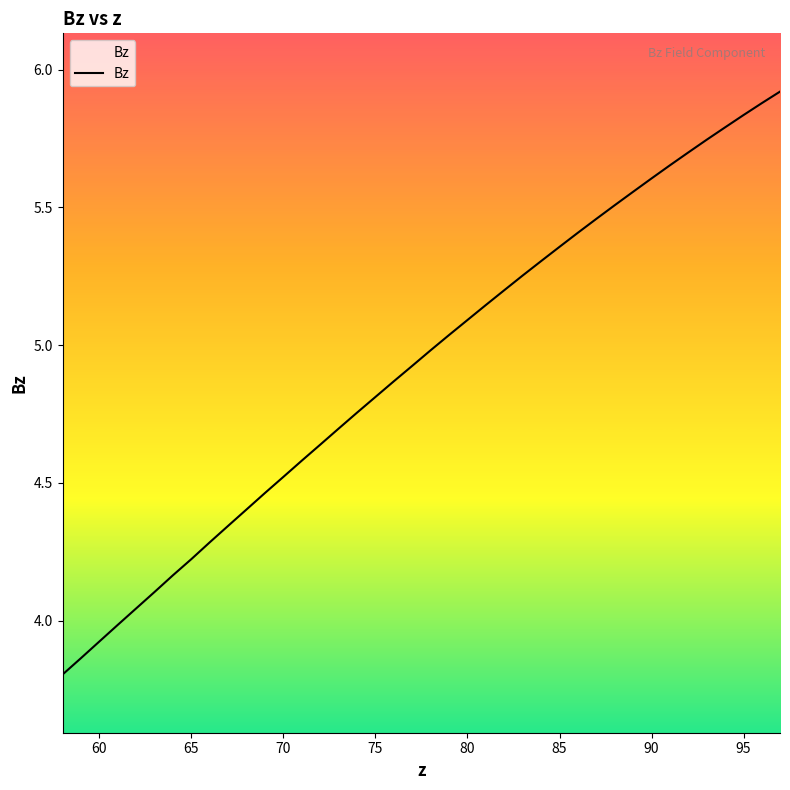

What is the smallest value displayed?

3.8